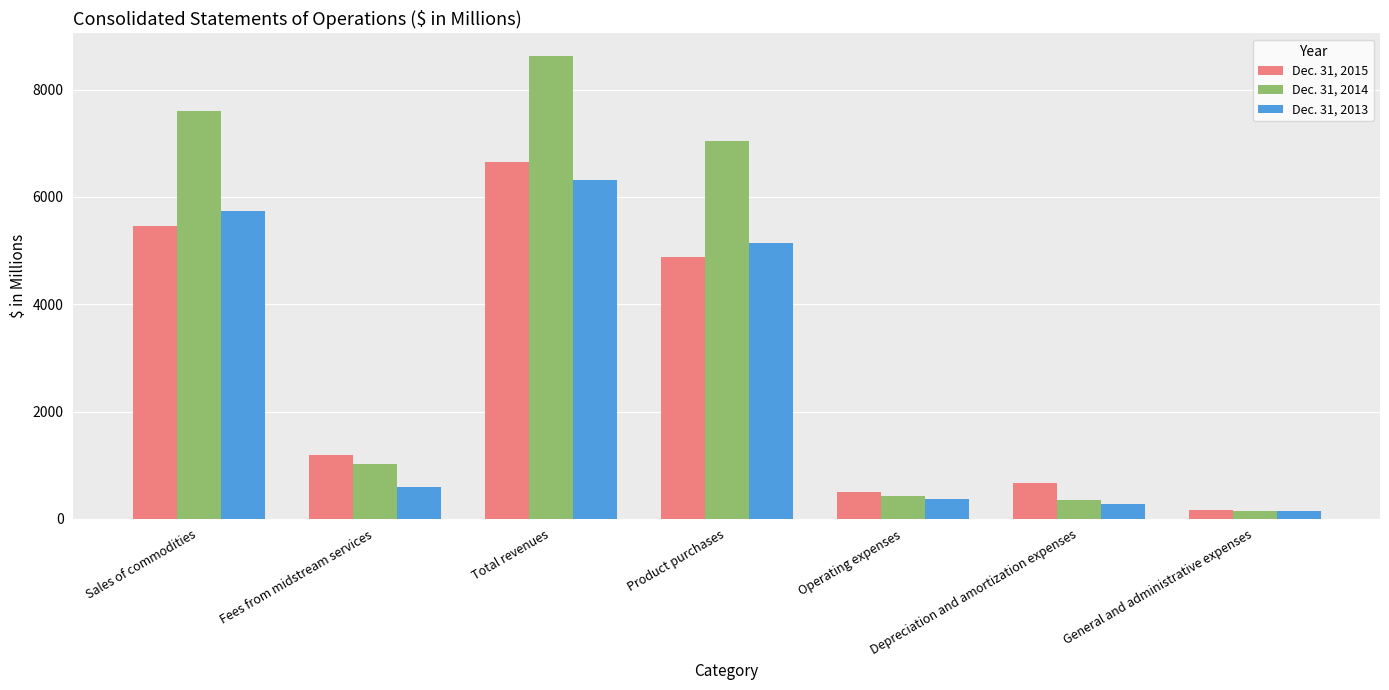

How many groups of bars are there?

7